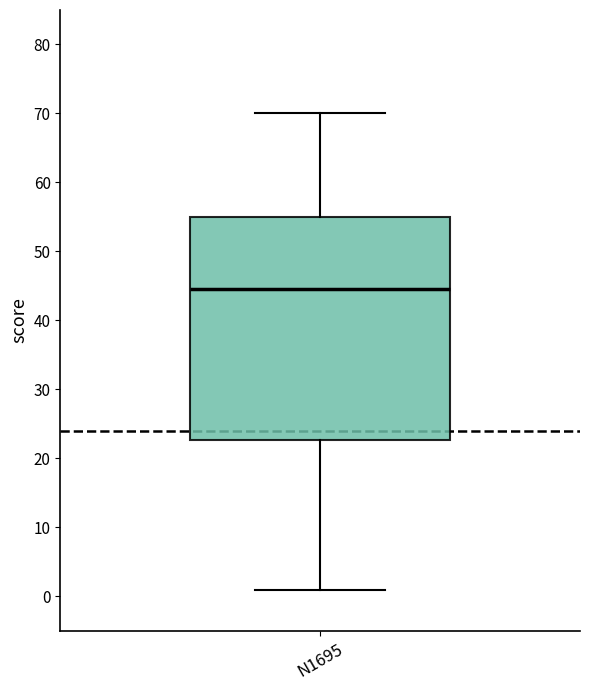

Read this box plot against the y-axis: the position of the median line, the range covered by the box, and the ends of both whiskers. The values are not printed on the chart, so give them approximately, as read against the axis.

median 45, box 23 to 55, whiskers 1 to 70